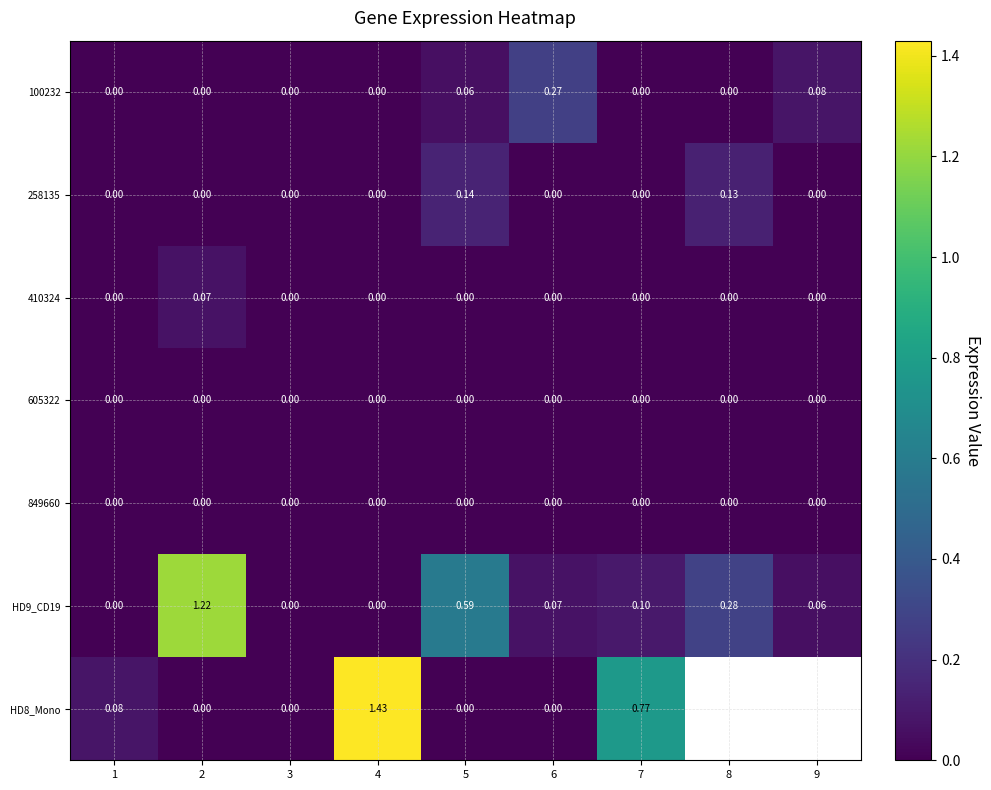

At which category is the sum across all series the highest?

4